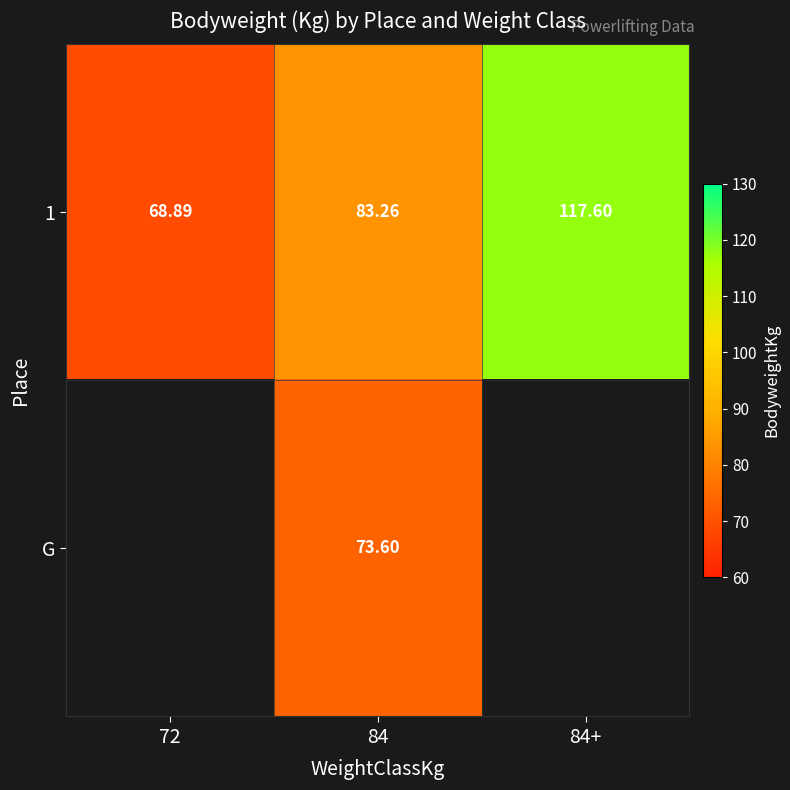

What is the total value across all series at 72?

68.9